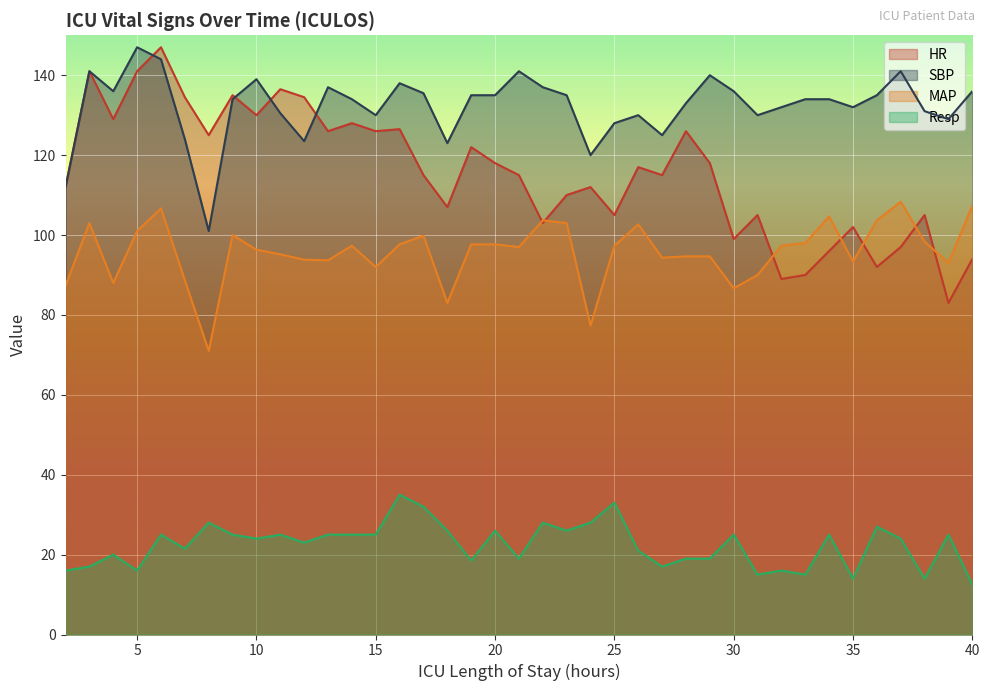

Rank the series at 37 from lowest to highest value.

Resp, HR, MAP, SBP